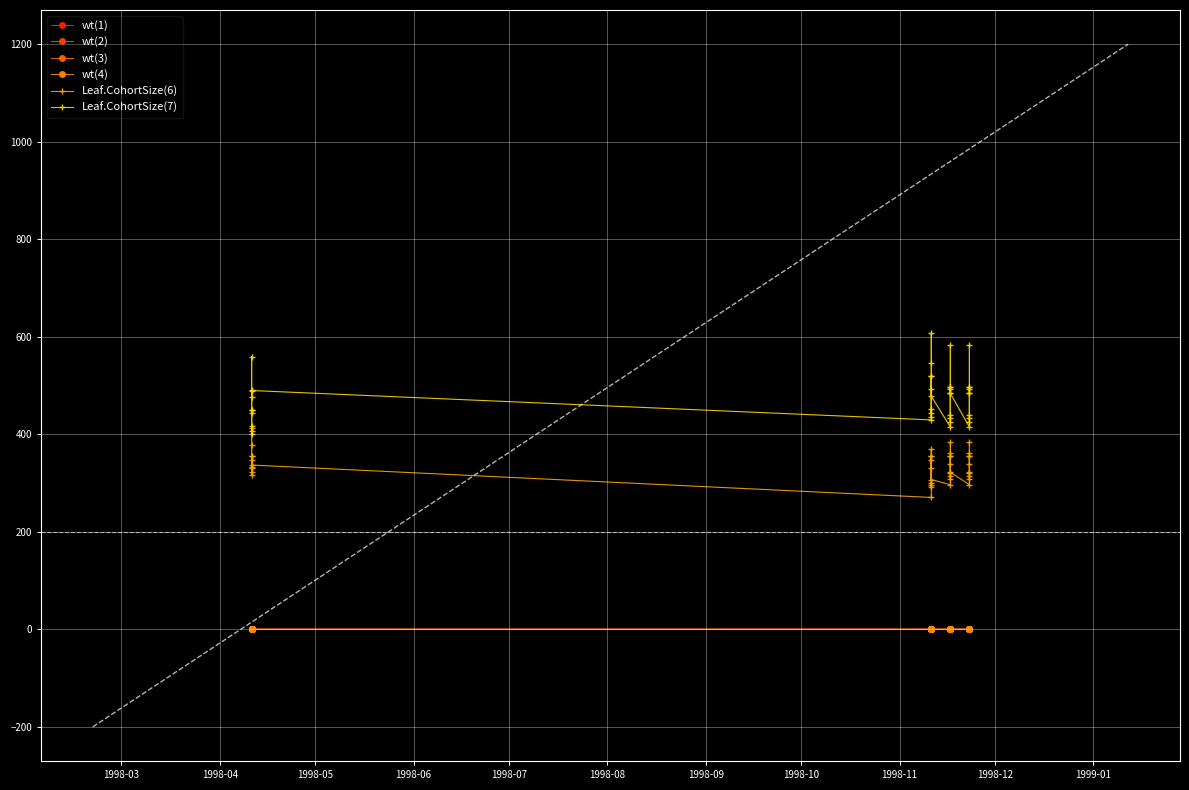

True or false: wt(1) and Leaf.CohortSize(6) cross at least once.

False